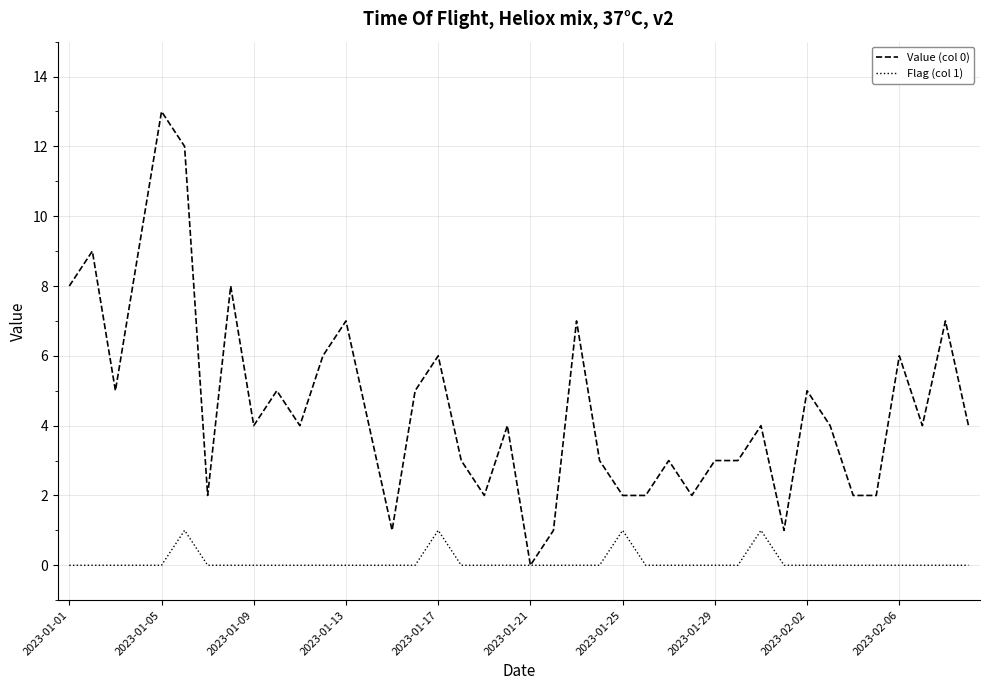

Which series has the widest spread of values?

Value (col 0)